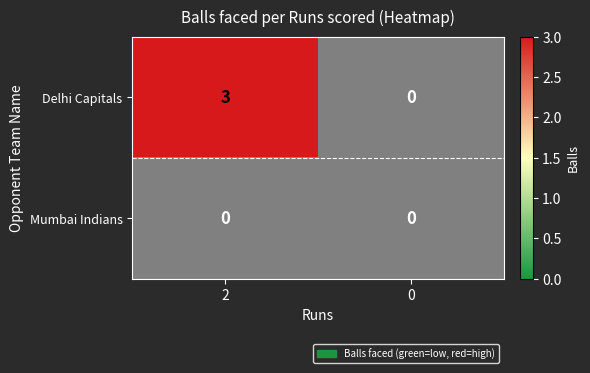

List the series in order of their peak value, highest first.

Delhi Capitals, Mumbai Indians